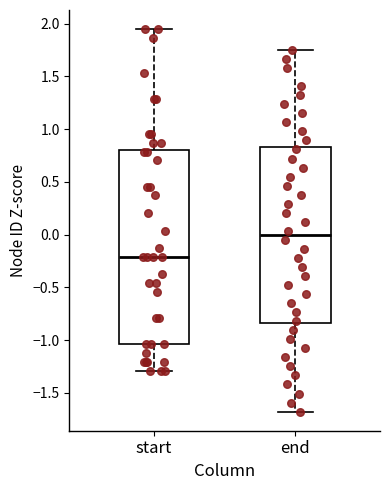

Where does the median line of the box for end sit on the y-axis? The values are not printed on the chart, so give them approximately, as read against the axis.

0.00